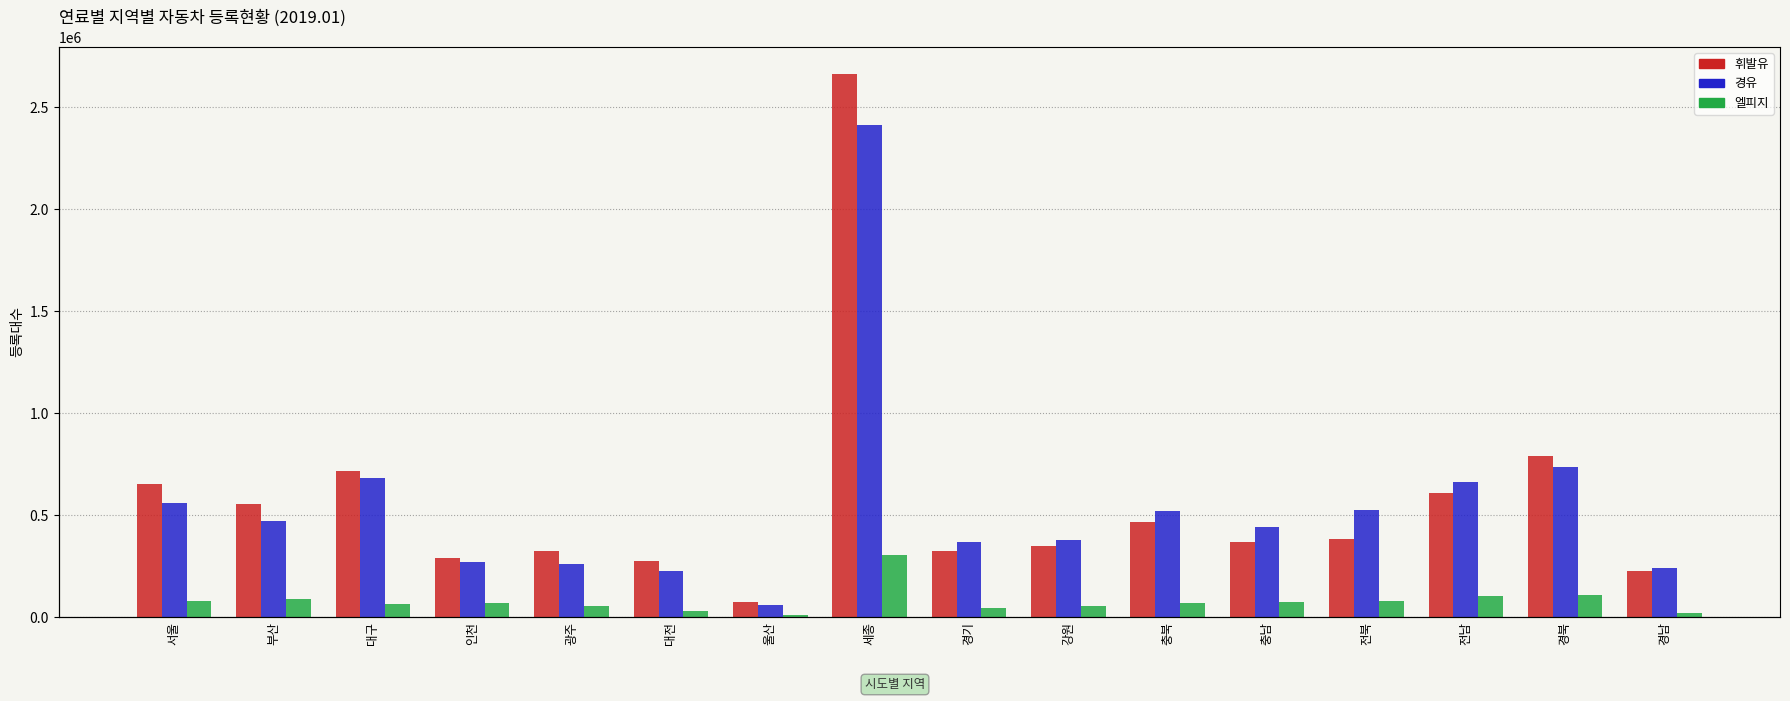

Where is 경유 nearest to the value 1236031?

경북